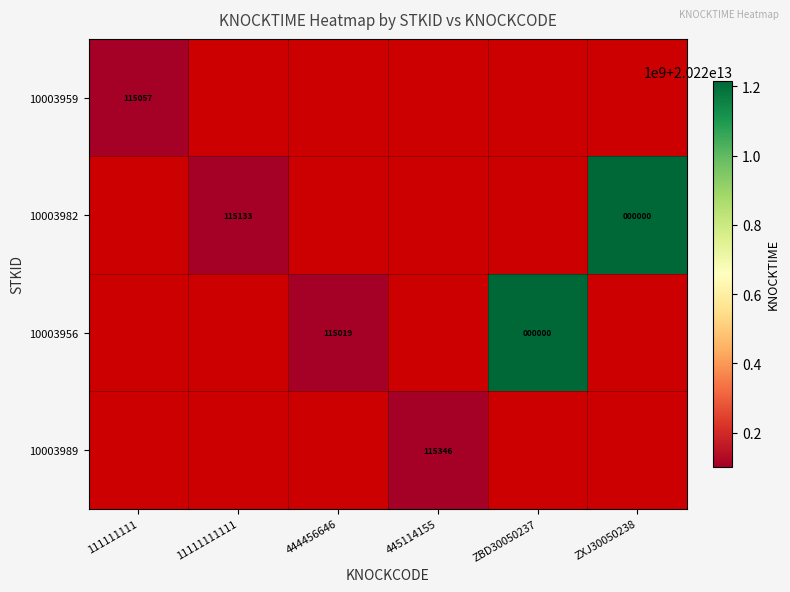

What is the greatest value displayed?

20221216000000.0